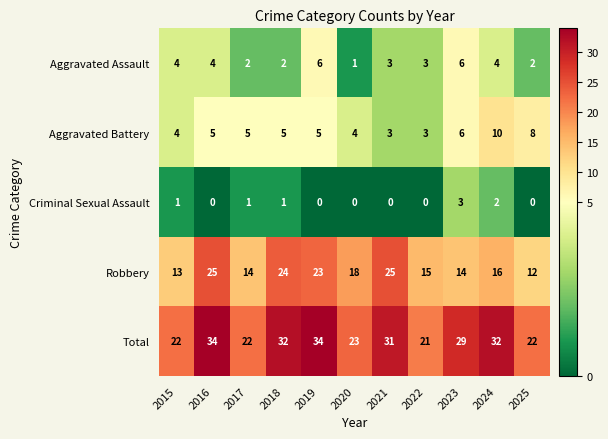

What is the sum of the Robbery values at 2025 and 2024?

28